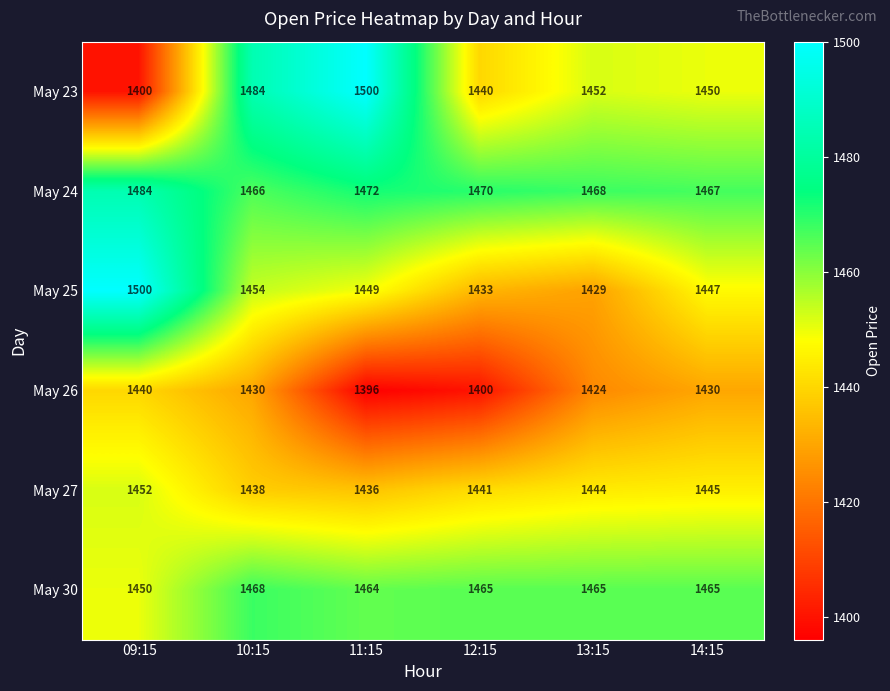

At how many categories does at least one series exceed 1431?

6